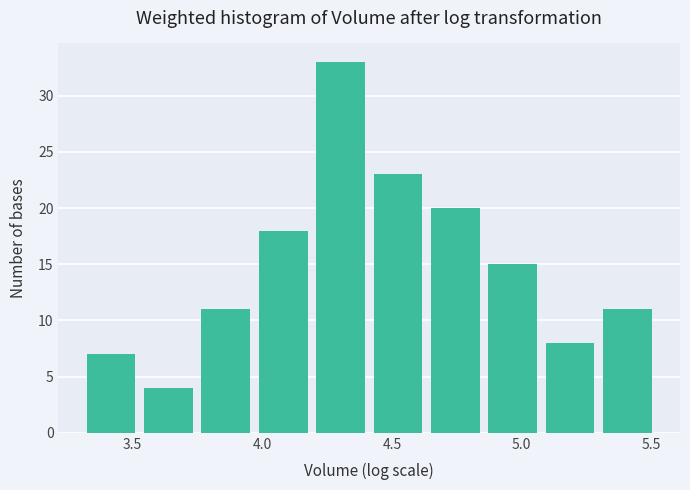

Over which range of the x-axis is the bar tallest?

4.20 to 4.40